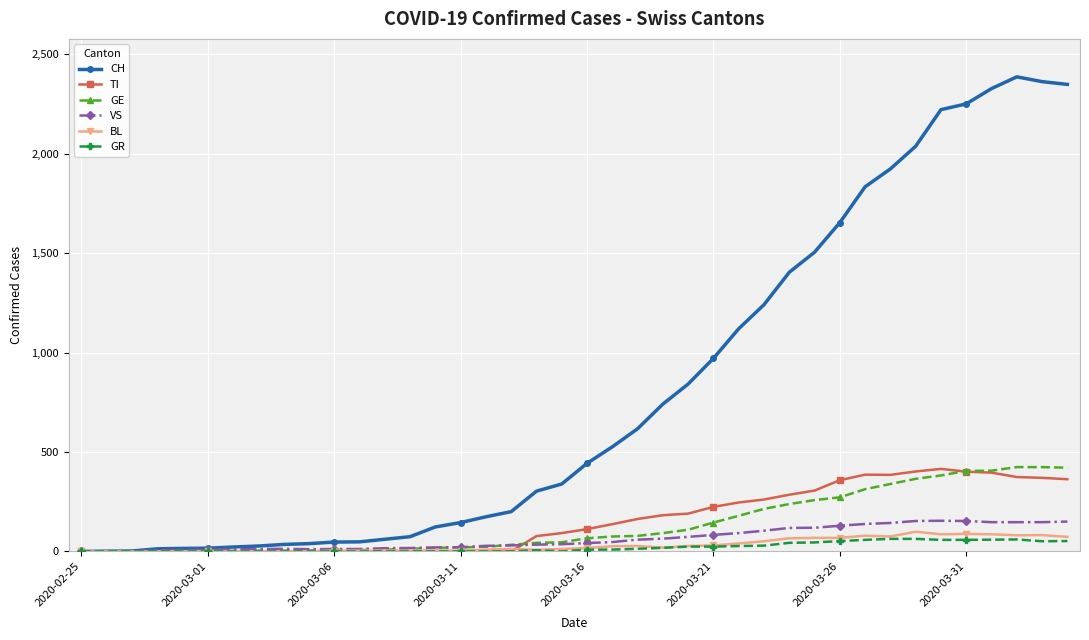

What is the maximum value shown in the chart?

2387